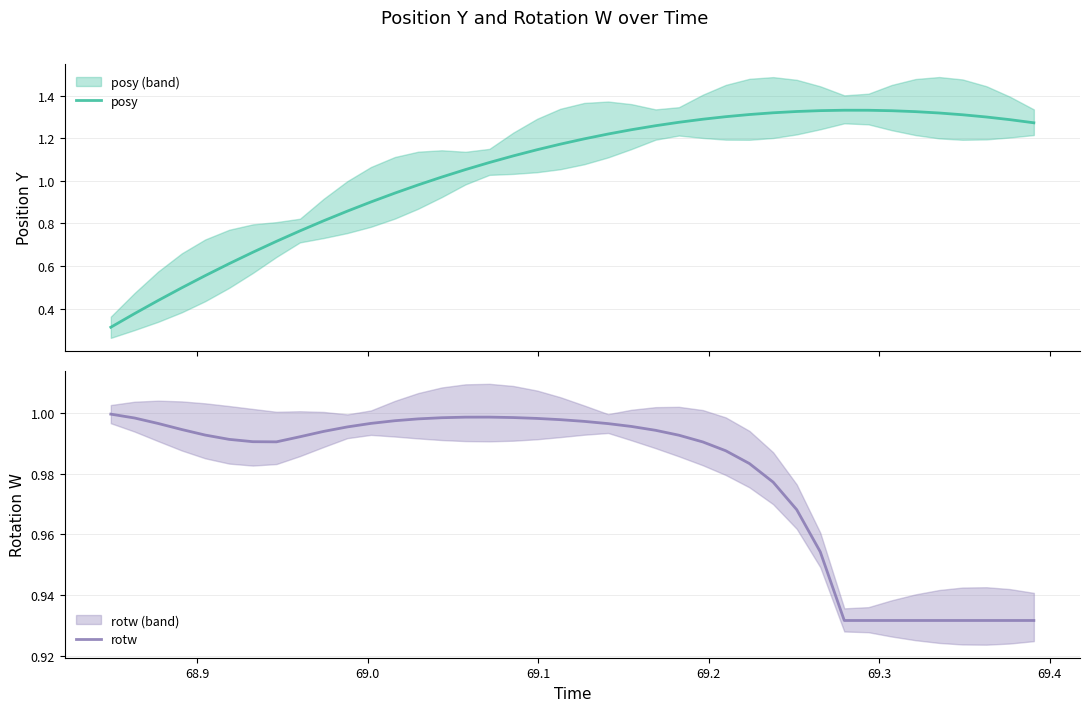

Which series has the largest total across all categories?

posy